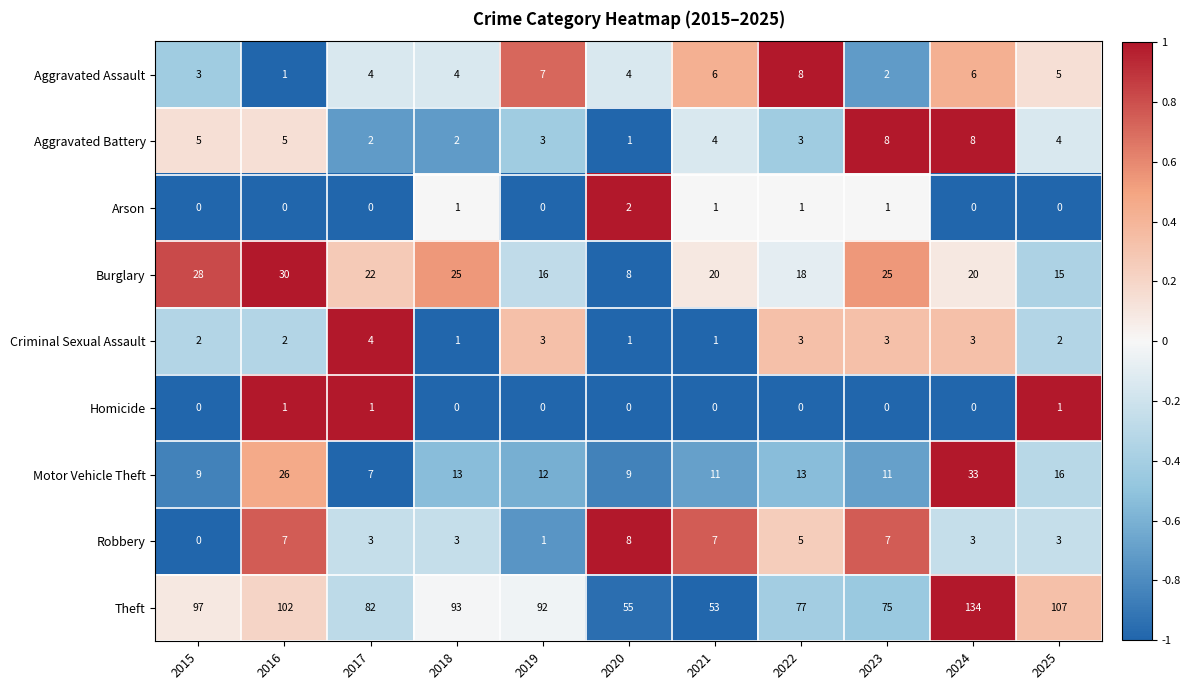

How many data points does each series have?

11